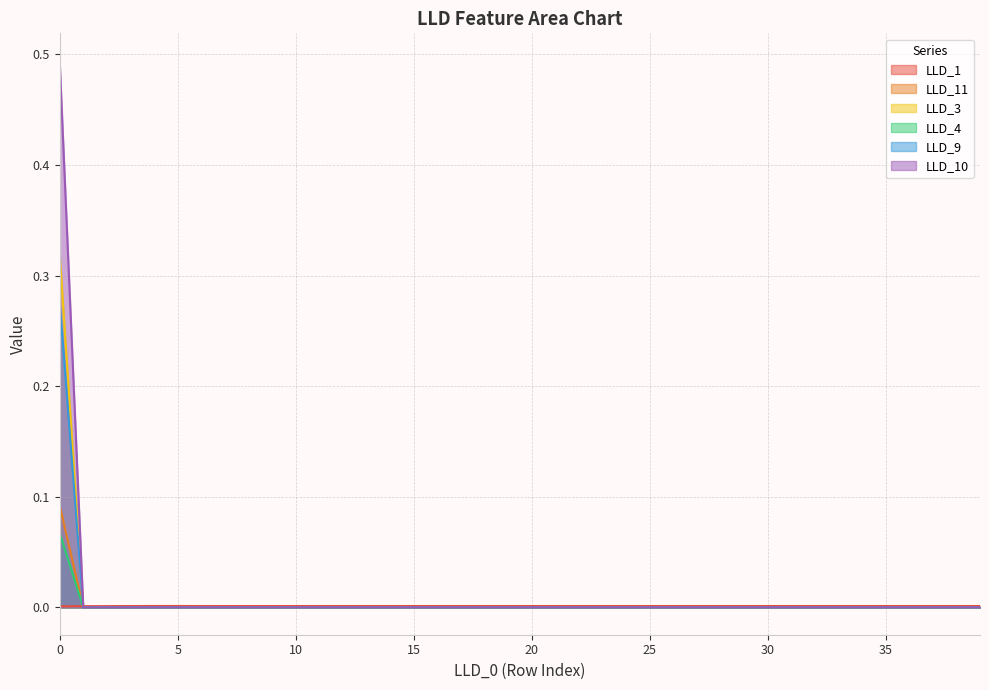

Is it true that LLD_3 equals 0.0 at 33?

False